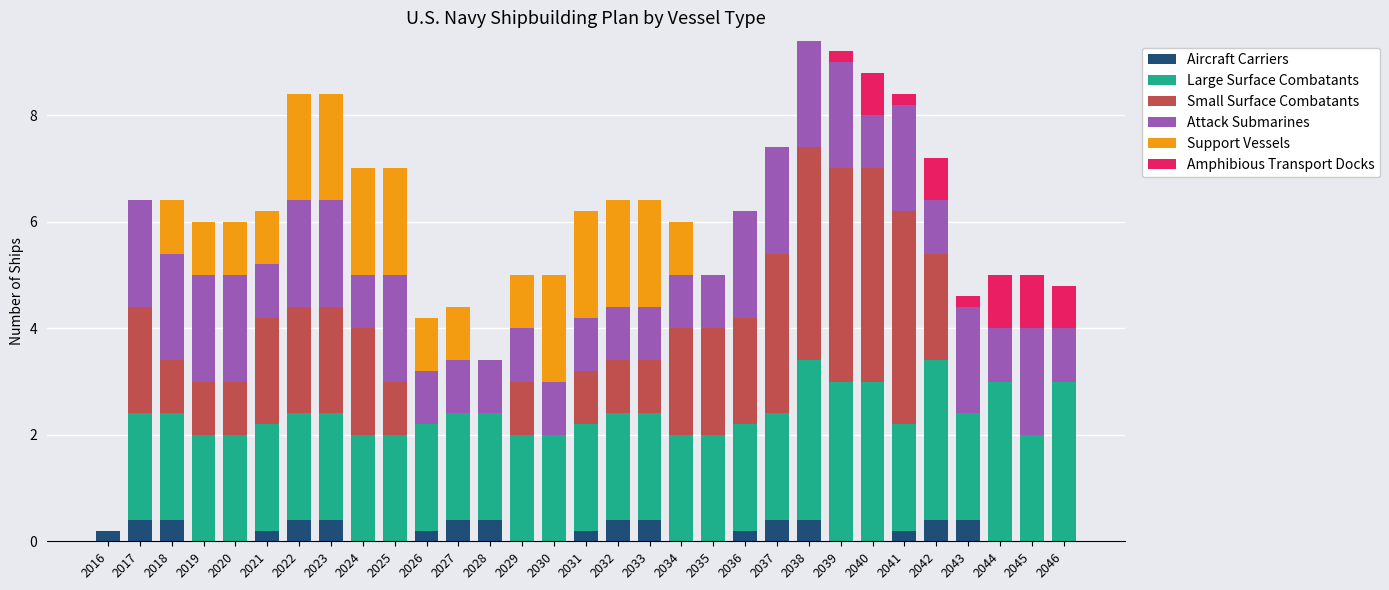

The value of Aircraft Carriers at 2036 is 0.2. True or false?

True